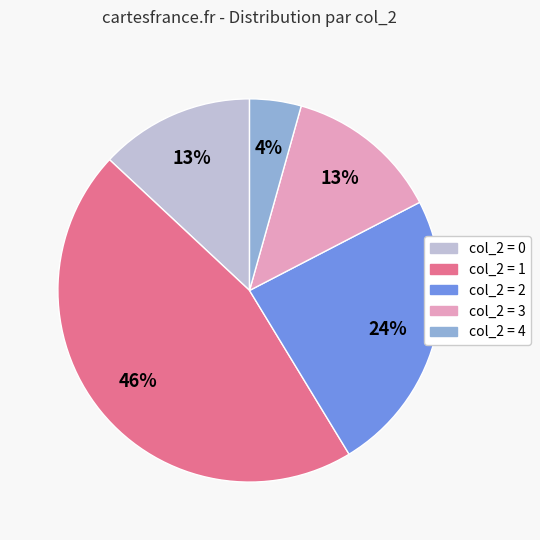

To the nearest percent, what is the average slice percentage?

20%